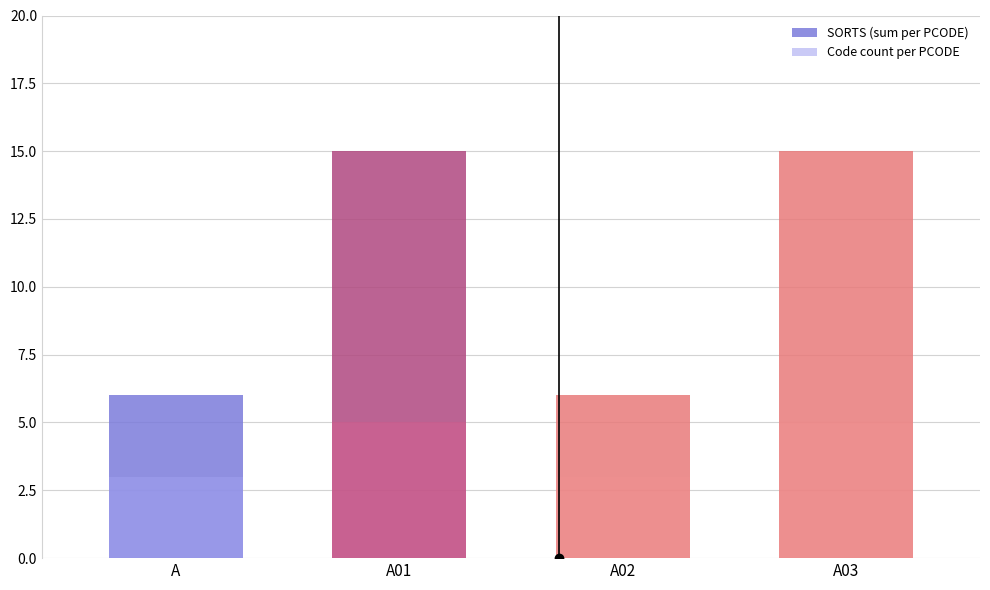

Count the number of data series in this chart.

2